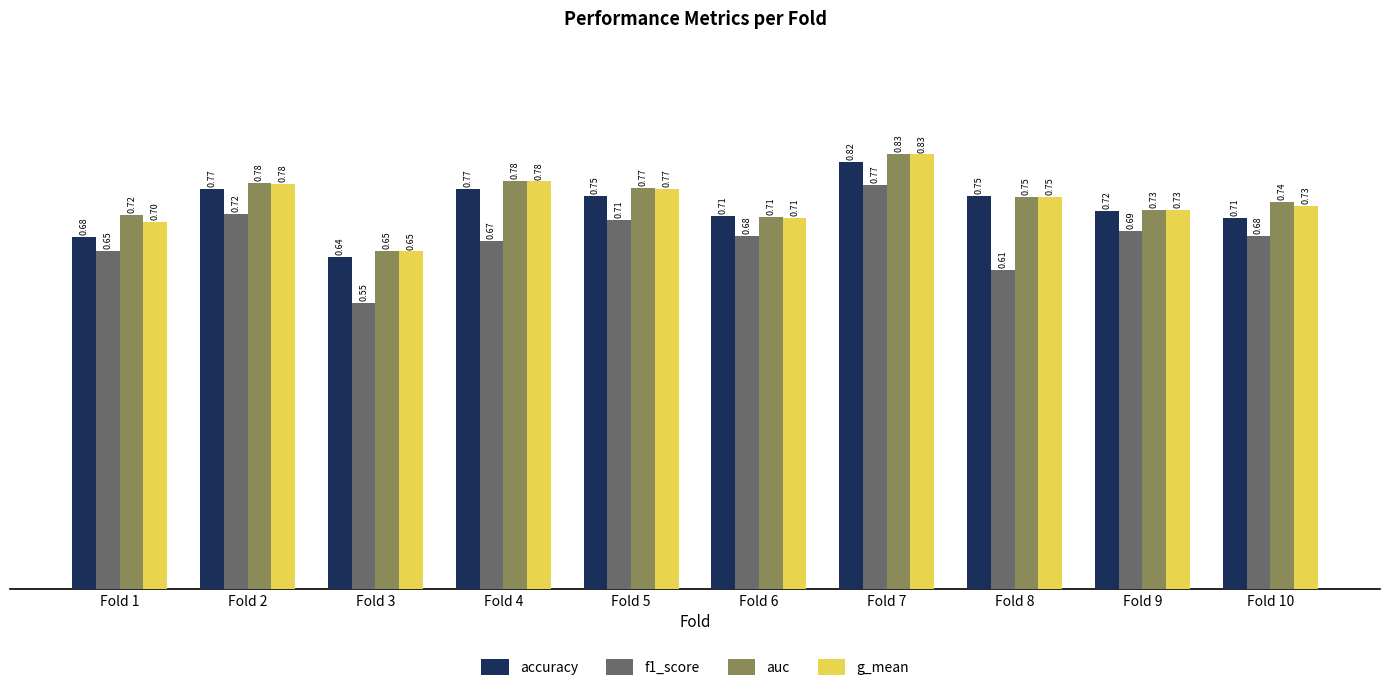

Is the value of auc at Fold 10 greater than the value of f1_score at Fold 9?

Yes